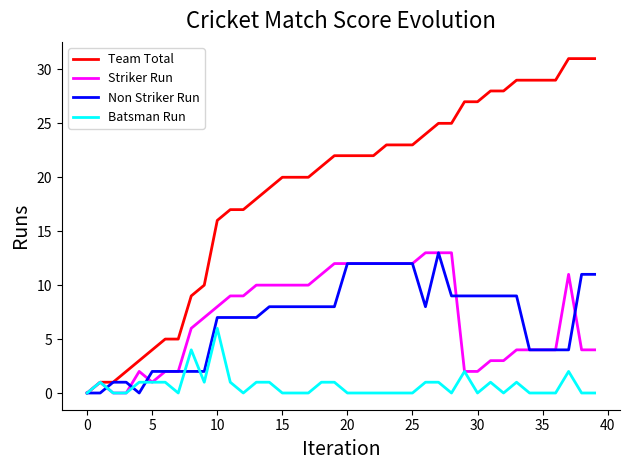

Which series has the largest total across all categories?

Team Total